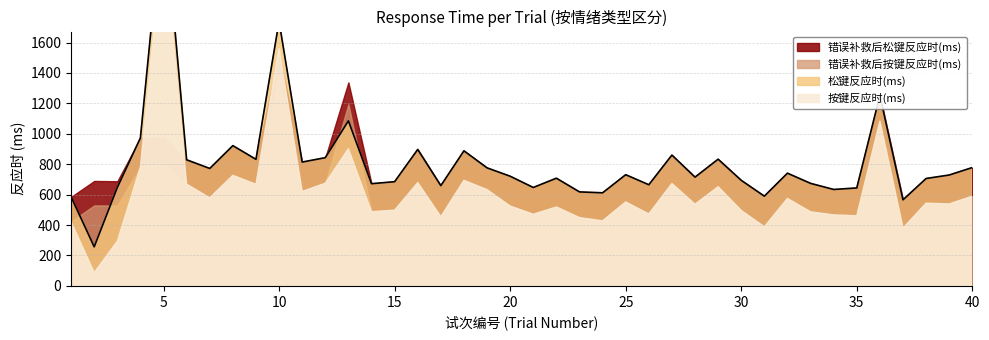

How many data points in 按键反应时(ms) are less than 544?

20